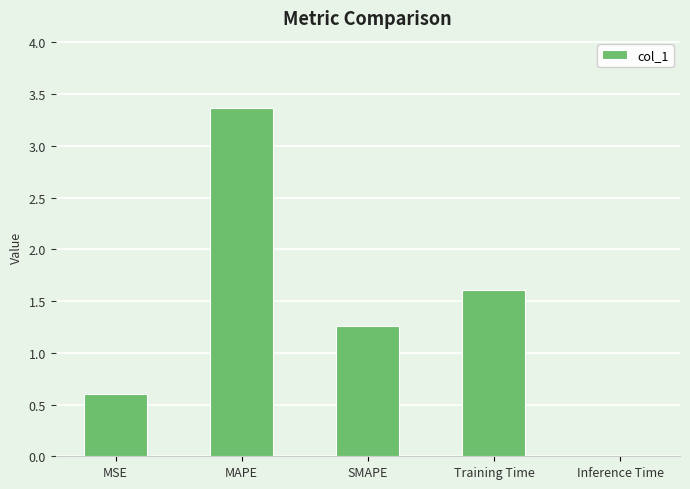

True or false: the data shows 0.6 at SMAPE.

False